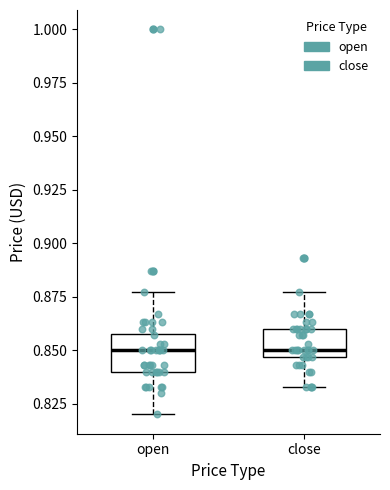

Reading left to right, transcribe this box plot: for each box, give where its median line is, the range the box spans, and where its two whiskers end, as read against the y-axis. The values are not printed on the chart, so give them approximately, as read against the axis.

open: median 0.850, box 0.840 to 0.860, whiskers 0.820 to 0.875
close: median 0.850, box 0.845 to 0.860, whiskers 0.835 to 0.875